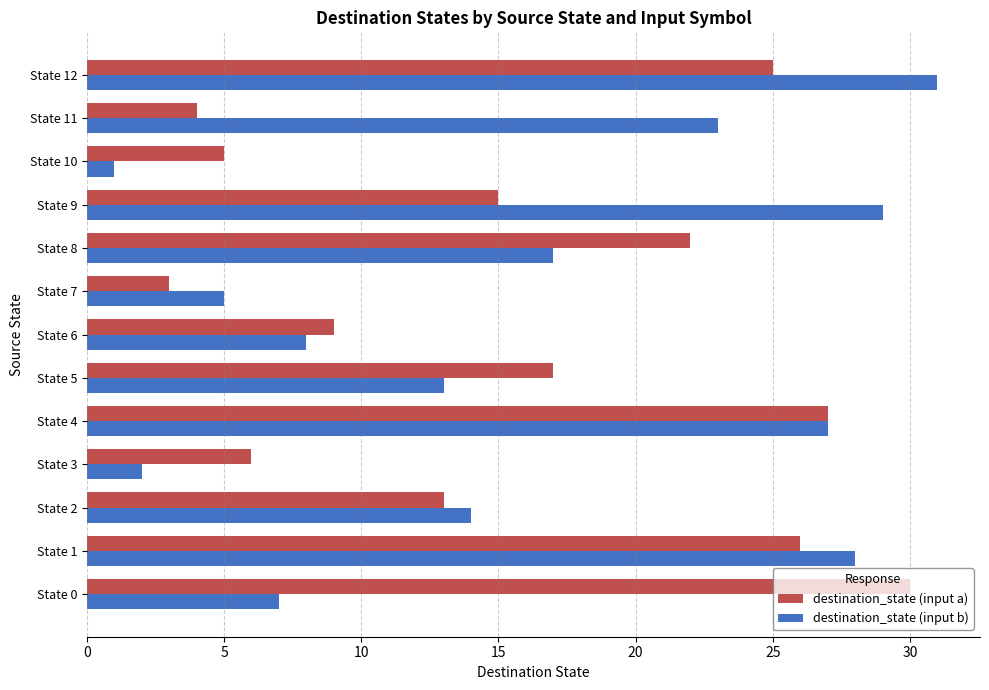

What are all the series names shown in the legend?

destination_state (input a), destination_state (input b)